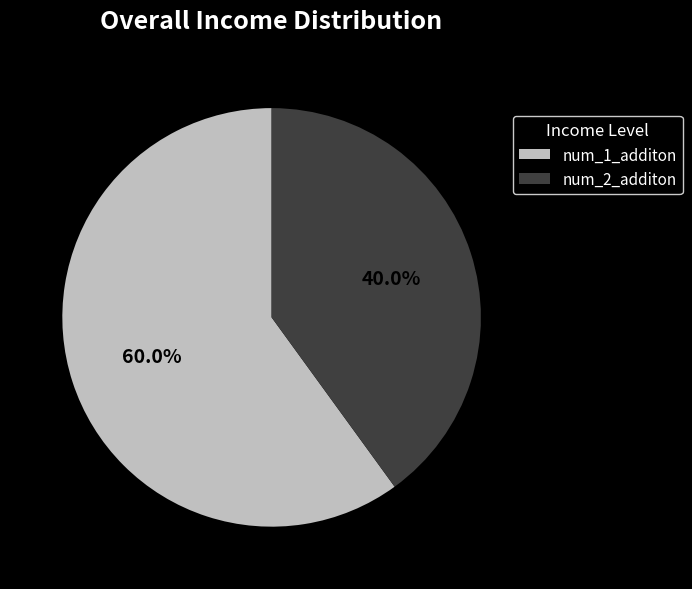

To the nearest percent, what portion does num_1_additon represent?

60%